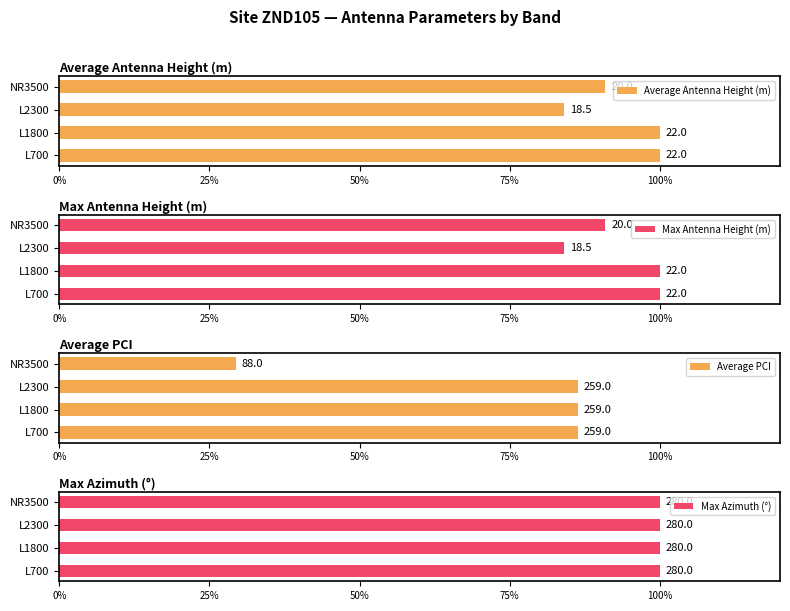

Rank the series at 25% from highest to lowest value.

Average Antenna Height (m), Max Antenna Height (m), Average PCI, Max Azimuth (°)